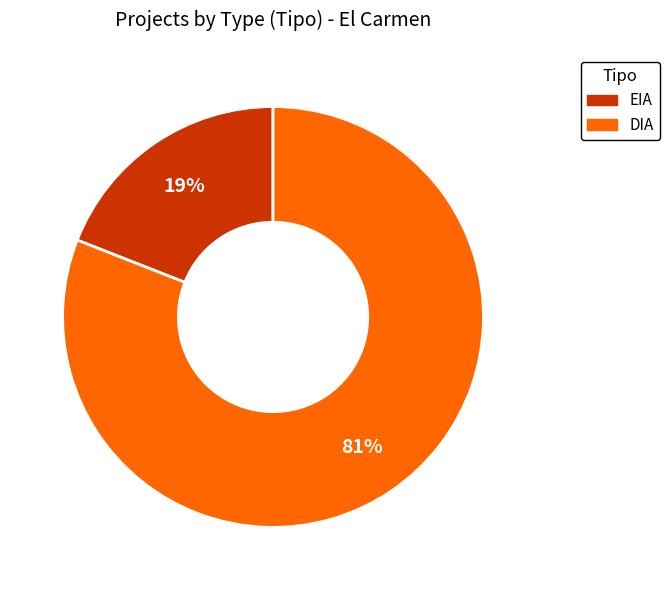

Is there any slice that represents more than half of the pie?

Yes